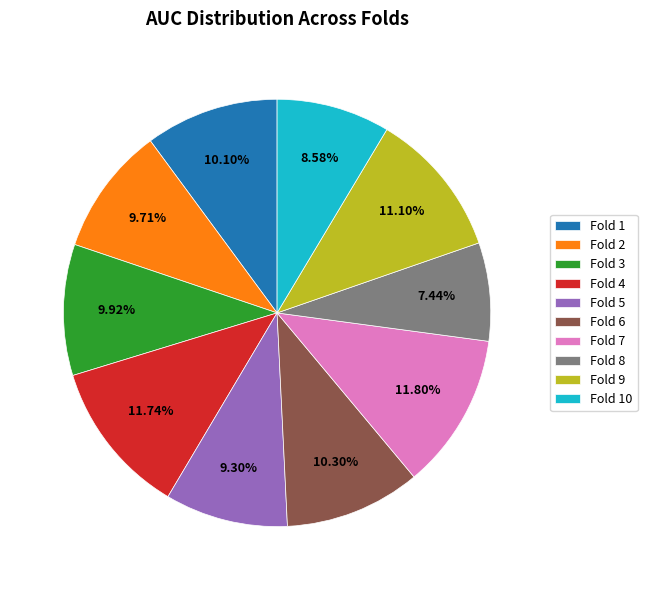

Is there a majority slice in this chart?

No